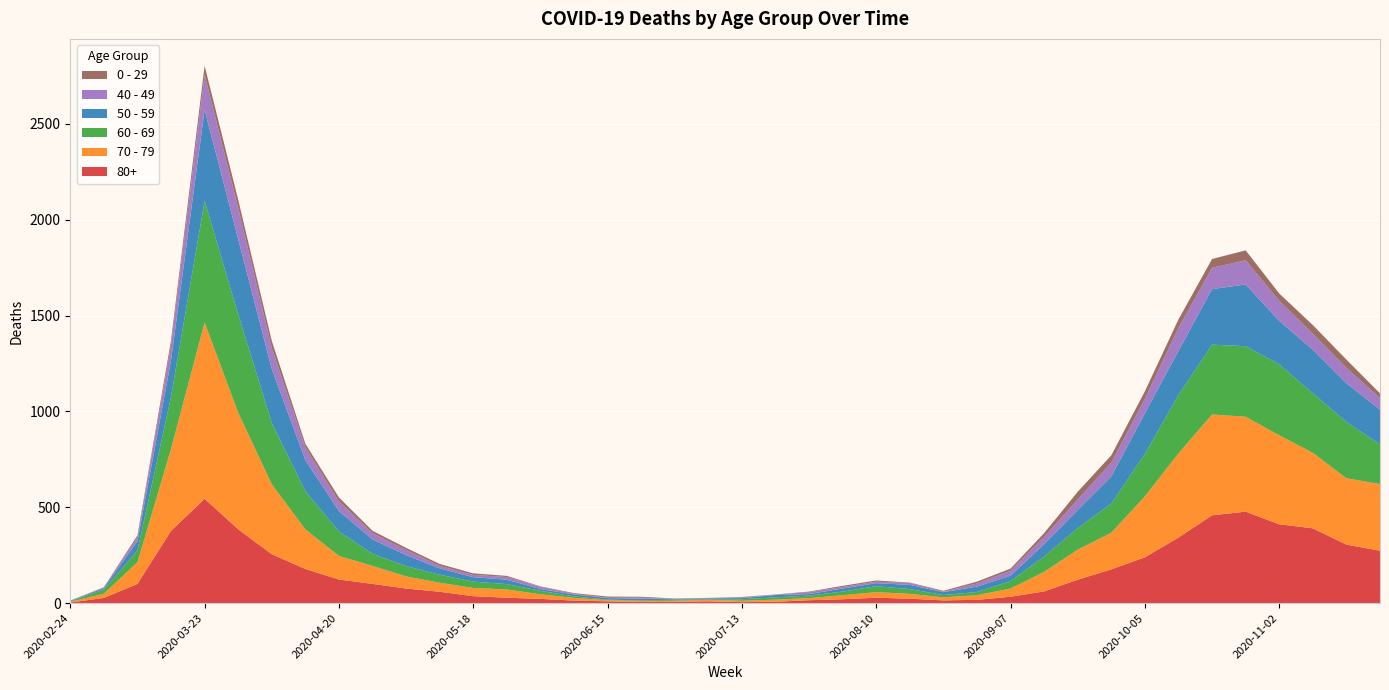

Reading left to right, extract all data points from this chart.

80+: 2020-02-24=3	2020-03-02=27	2020-03-09=100	2020-03-16=377	2020-03-23=544	2020-03-30=385	2020-04-06=255	2020-04-13=178	2020-04-20=123	2020-04-27=100	2020-05-04=76	2020-05-11=59	2020-05-18=36	2020-05-25=28	2020-06-01=22	2020-06-08=13	2020-06-15=9	2020-06-22=6	2020-06-29=7	2020-07-06=9	2020-07-13=5	2020-07-20=7	2020-07-27=15	2020-08-03=20	2020-08-10=28	2020-08-17=23	2020-08-24=14	2020-08-31=17	2020-09-07=33	2020-09-14=61	2020-09-21=122	2020-09-28=176	2020-10-05=239	2020-10-12=342	2020-10-19=458	2020-10-26=477	2020-11-02=411	2020-11-09=390	2020-11-16=305	2020-11-23=273
70 - 79: 2020-02-24=4	2020-03-02=22	2020-03-09=113	2020-03-16=427	2020-03-23=920	2020-03-30=608	2020-04-06=365	2020-04-13=206	2020-04-20=123	2020-04-27=94	2020-05-04=63	2020-05-11=47	2020-05-18=43	2020-05-25=43	2020-06-01=24	2020-06-08=14	2020-06-15=6	2020-06-22=5	2020-06-29=5	2020-07-06=8	2020-07-13=7	2020-07-20=11	2020-07-27=11	2020-08-03=21	2020-08-10=29	2020-08-17=25	2020-08-24=16	2020-08-31=24	2020-09-07=43	2020-09-14=102	2020-09-21=157	2020-09-28=191	2020-10-05=318	2020-10-12=439	2020-10-19=526	2020-10-26=495	2020-11-02=464	2020-11-09=394	2020-11-16=346	2020-11-23=348
60 - 69: 2020-02-24=2	2020-03-02=22	2020-03-09=61	2020-03-16=272	2020-03-23=634	2020-03-30=514	2020-04-06=320	2020-04-13=199	2020-04-20=128	2020-04-27=63	2020-05-04=54	2020-05-11=42	2020-05-18=33	2020-05-25=28	2020-06-01=18	2020-06-08=8	2020-06-15=3	2020-06-22=3	2020-06-29=6	2020-07-06=3	2020-07-13=8	2020-07-20=12	2020-07-27=13	2020-08-03=19	2020-08-10=31	2020-08-17=25	2020-08-24=12	2020-08-31=17	2020-09-07=39	2020-09-14=80	2020-09-21=112	2020-09-28=152	2020-10-05=221	2020-10-12=305	2020-10-19=364	2020-10-26=368	2020-11-02=370	2020-11-09=310	2020-11-16=294	2020-11-23=206
50 - 59: 2020-02-24=3	2020-03-02=7	2020-03-09=48	2020-03-16=190	2020-03-23=475	2020-03-30=392	2020-04-06=281	2020-04-13=163	2020-04-20=106	2020-04-27=75	2020-05-04=57	2020-05-11=33	2020-05-18=23	2020-05-25=23	2020-06-01=9	2020-06-08=10	2020-06-15=8	2020-06-22=9	2020-06-29=3	2020-07-06=5	2020-07-13=6	2020-07-20=12	2020-07-27=8	2020-08-03=16	2020-08-10=16	2020-08-17=22	2020-08-24=15	2020-08-31=28	2020-09-07=28	2020-09-14=64	2020-09-21=95	2020-09-28=142	2020-10-05=212	2020-10-12=230	2020-10-19=290	2020-10-26=322	2020-11-02=227	2020-11-09=228	2020-11-16=202	2020-11-23=182
40 - 49: 2020-02-24=0	2020-03-02=5	2020-03-09=21	2020-03-16=79	2020-03-23=183	2020-03-30=163	2020-04-06=111	2020-04-13=66	2020-04-20=51	2020-04-27=33	2020-05-04=27	2020-05-11=13	2020-05-18=12	2020-05-25=14	2020-06-01=12	2020-06-08=3	2020-06-15=2	2020-06-22=5	2020-06-29=1	2020-07-06=1	2020-07-13=4	2020-07-20=2	2020-07-27=10	2020-08-03=8	2020-08-10=8	2020-08-17=10	2020-08-24=2	2020-08-31=17	2020-09-07=26	2020-09-14=38	2020-09-21=55	2020-09-28=72	2020-10-05=76	2020-10-12=120	2020-10-19=111	2020-10-26=126	2020-11-02=105	2020-11-09=83	2020-11-16=80	2020-11-23=60
0 - 29: 2020-02-24=1	2020-03-02=0	2020-03-09=10	2020-03-16=25	2020-03-23=47	2020-03-30=42	2020-04-06=36	2020-04-13=19	2020-04-20=20	2020-04-27=12	2020-05-04=11	2020-05-11=10	2020-05-18=8	2020-05-25=6	2020-06-01=2	2020-06-08=4	2020-06-15=6	2020-06-22=5	2020-06-29=2	2020-07-06=1	2020-07-13=2	2020-07-20=1	2020-07-27=3	2020-08-03=6	2020-08-10=6	2020-08-17=2	2020-08-24=5	2020-08-31=9	2020-09-07=11	2020-09-14=20	2020-09-21=40	2020-09-28=38	2020-10-05=39	2020-10-12=44	2020-10-19=46	2020-10-26=52	2020-11-02=38	2020-11-09=45	2020-11-16=43	2020-11-23=25